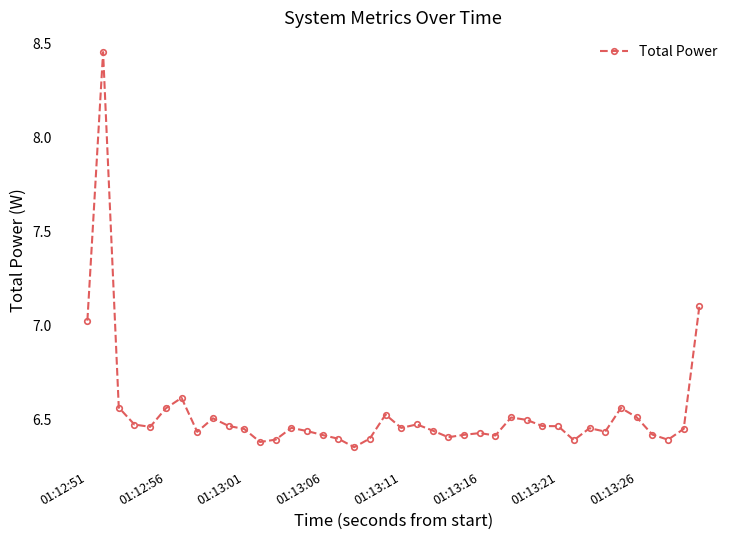

What is the difference between the second highest and minimum values?

0.8